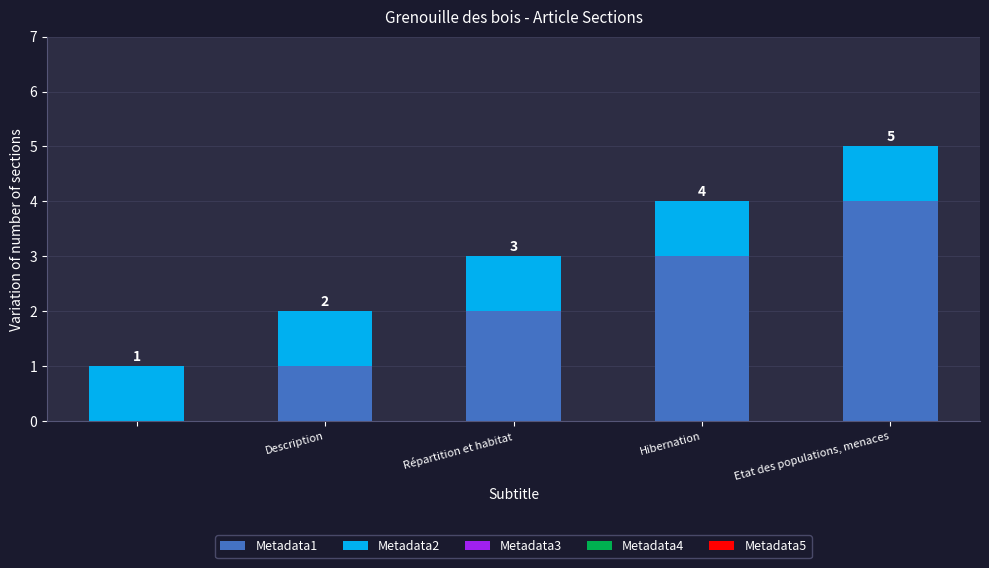

What is the maximum value for Metadata1?

4